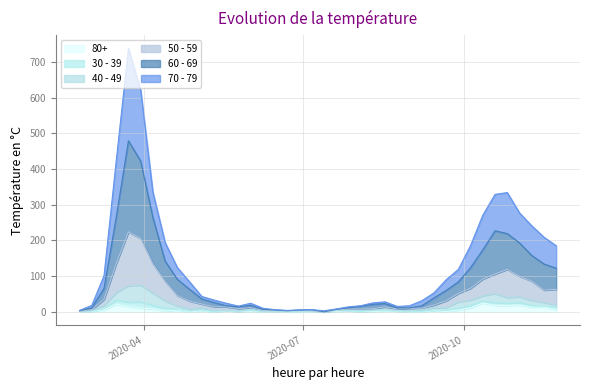

True or false: 50 - 59 and 80+ intersect in this chart.

False